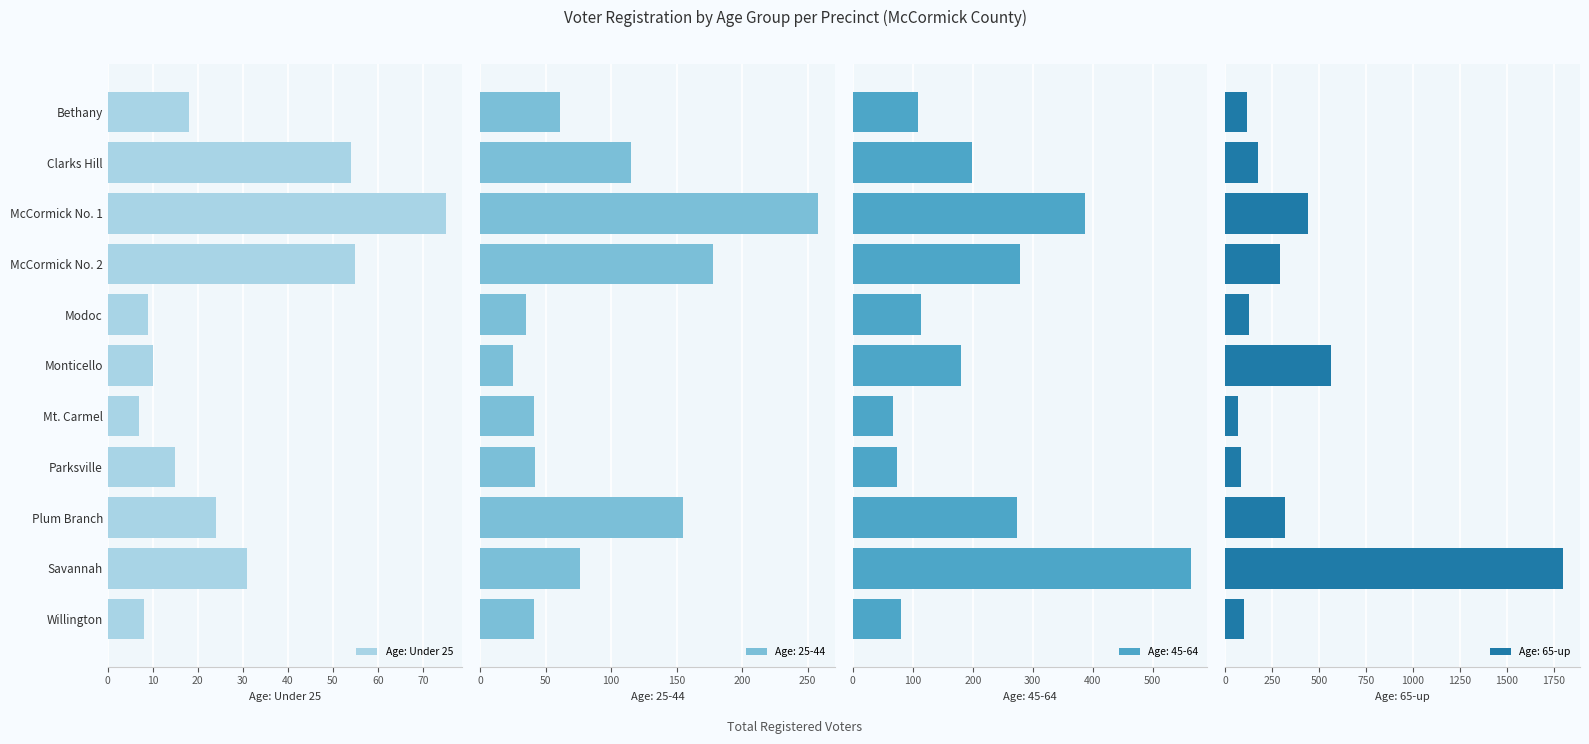

What is the average value of the Age: Under 25 series?

28